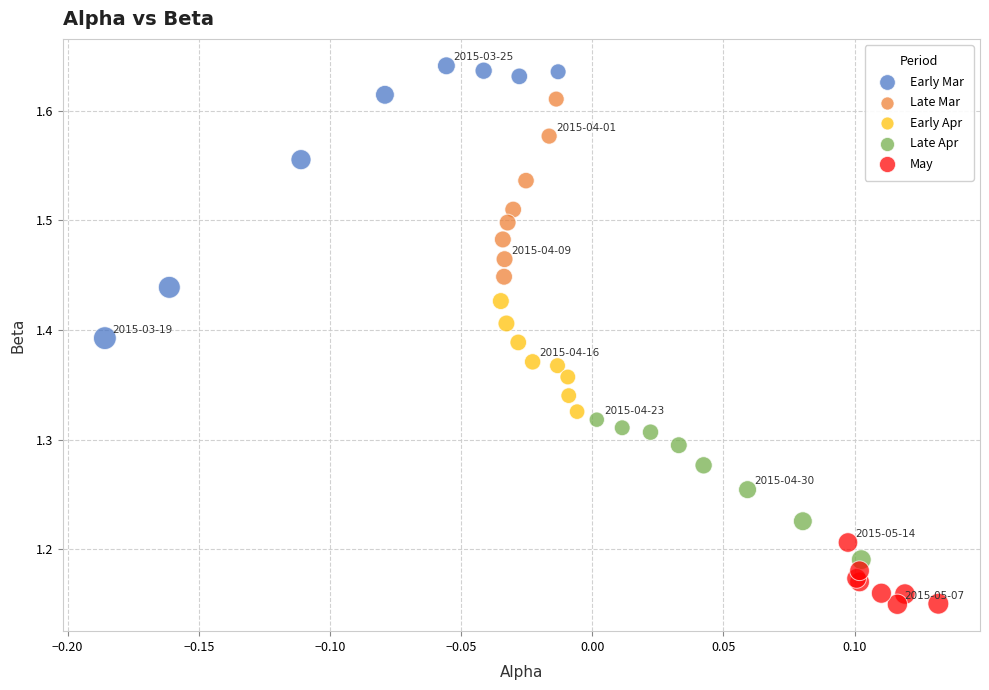

Which series has the widest spread of Y values?

Early Mar